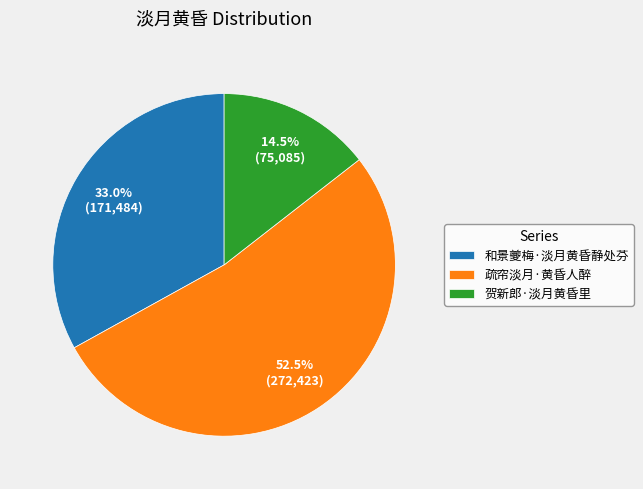

What is the ratio of the value at 疏帘淡月·黄昏人醉 to the value at 贺新郎·淡月黄昏里?

3.6